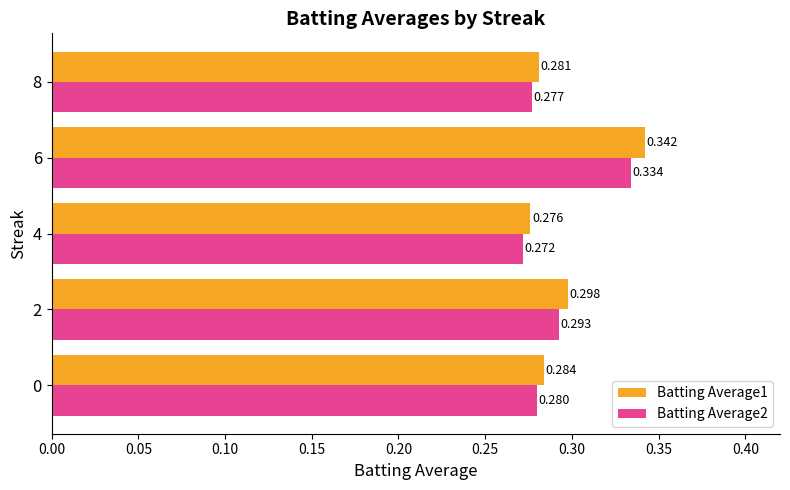

At how many categories does at least one series exceed 0?

5